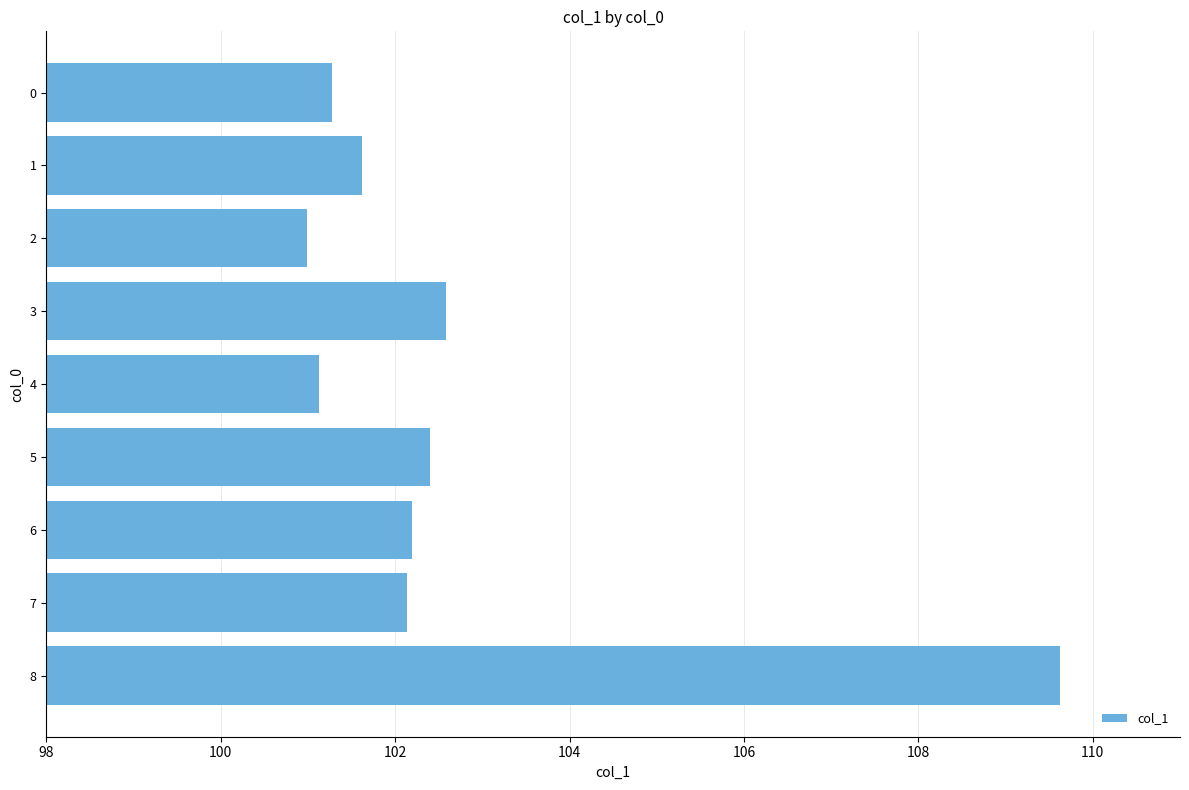

At which category does the chart reach its peak across all series?

8